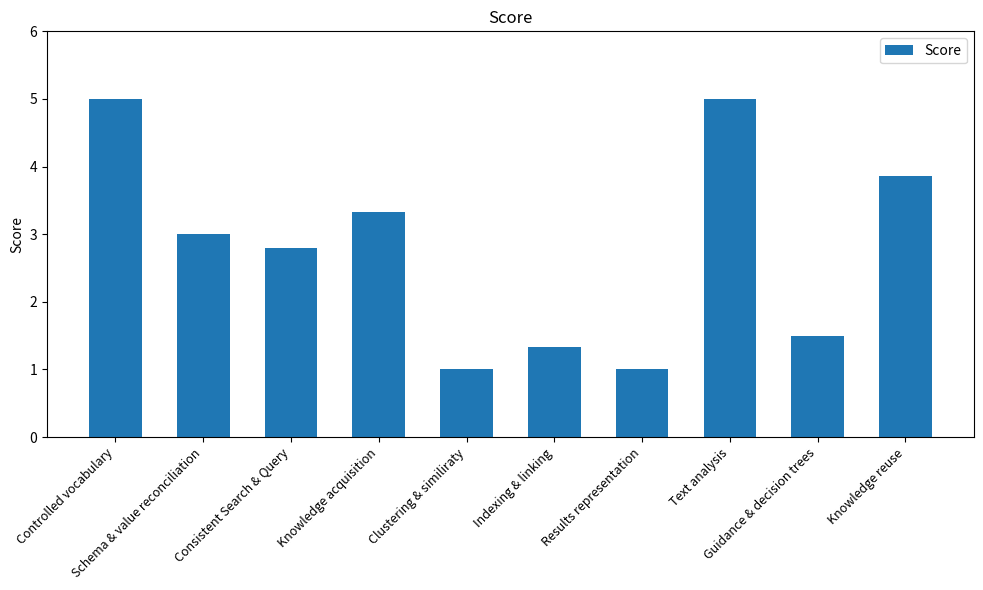

What is the approximate value at Indexing & linking?

1.3